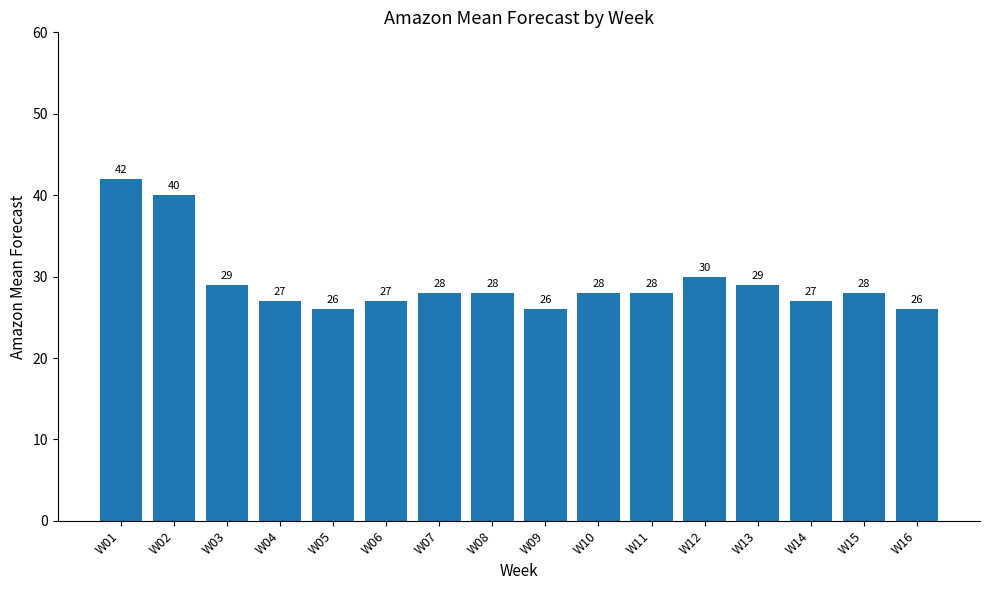

How many bars are there in total?

16